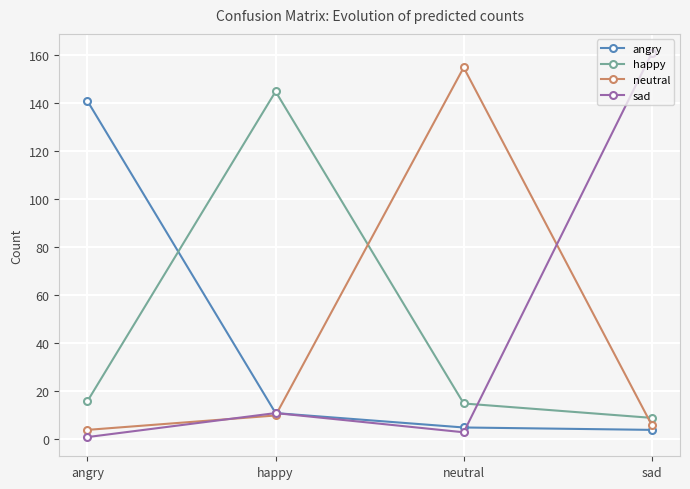

Reading left to right, what are all the values shown in this chart?

angry: 141	11	5	4
happy: 16	145	15	9
neutral: 4	10	155	6
sad: 1	11	3	161